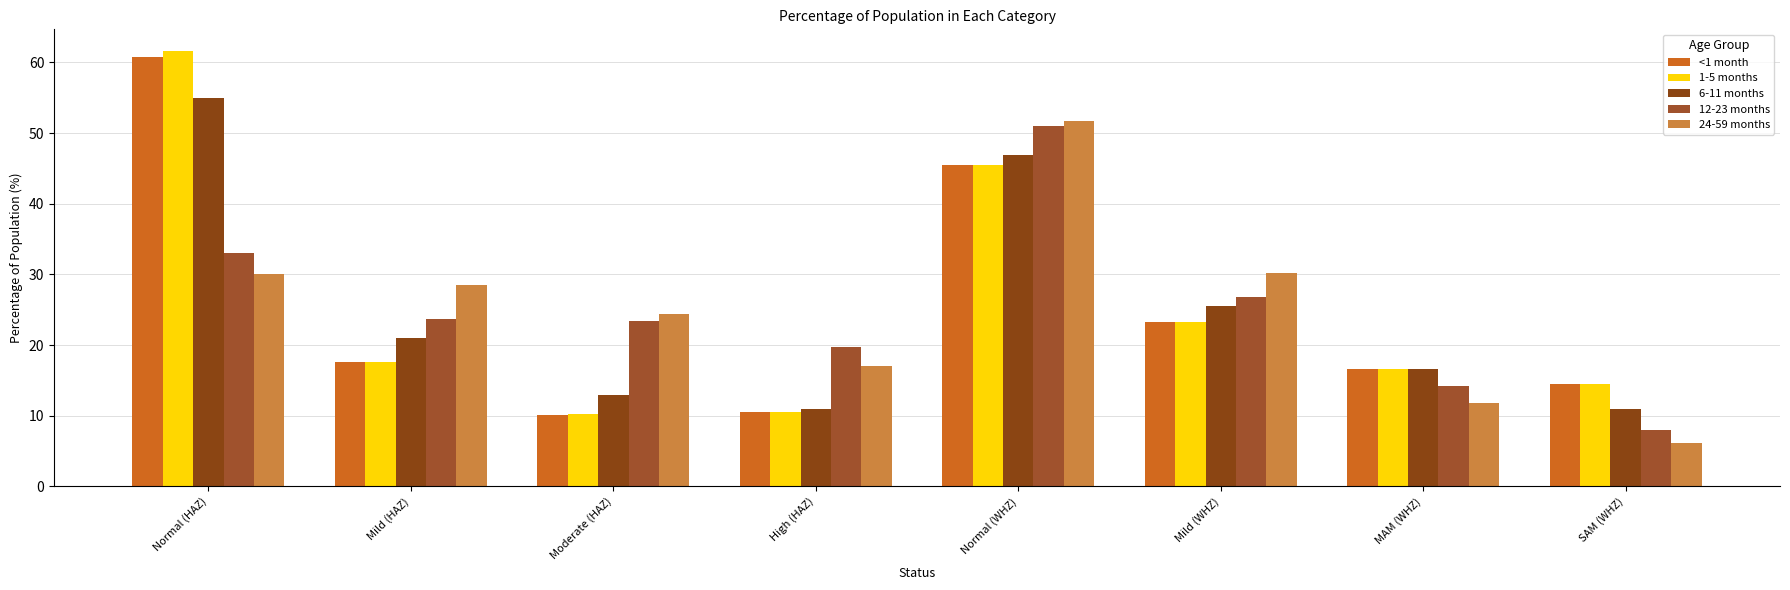

Is the value of 1-5 months at MAM (WHZ) greater than the value of 6-11 months at Normal (WHZ)?

No